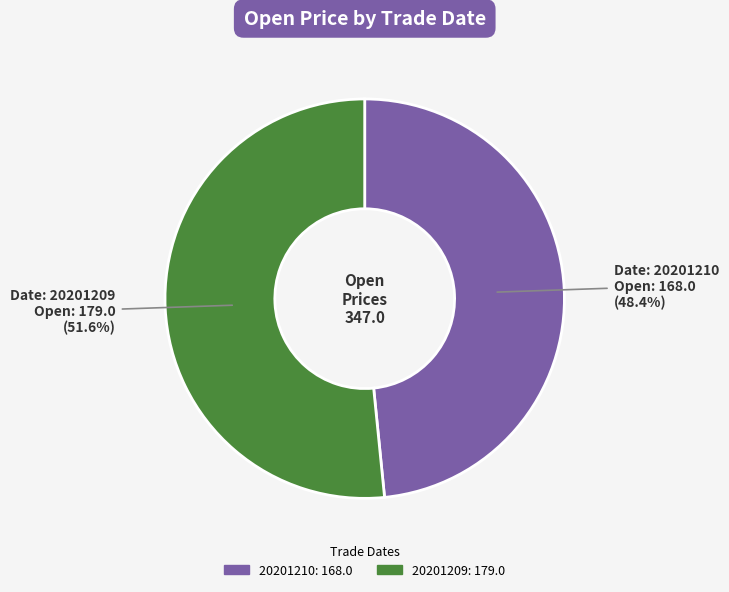

Which category accounts for the majority?

20201209